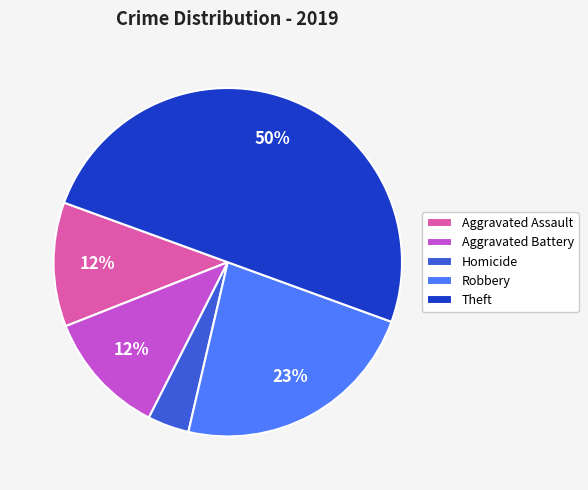

To the nearest percent, what is the difference between the largest and smallest slice percentages?

46%